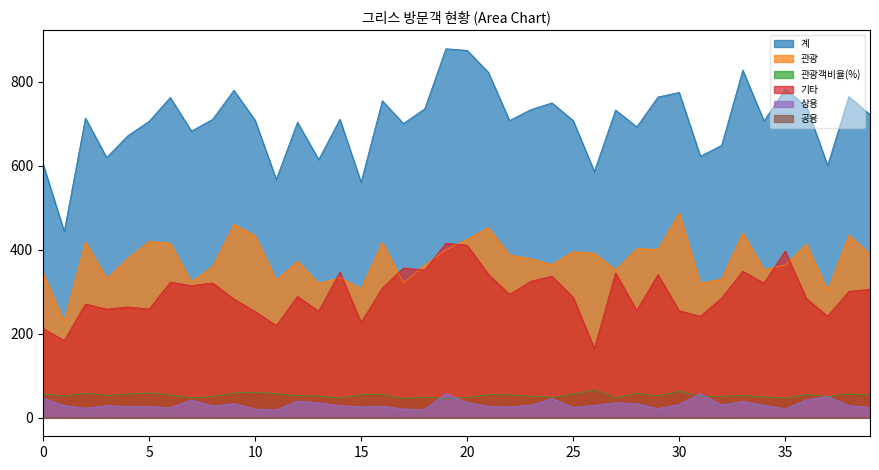

True or false: 관광 has a value of 736.1 at 20.

False